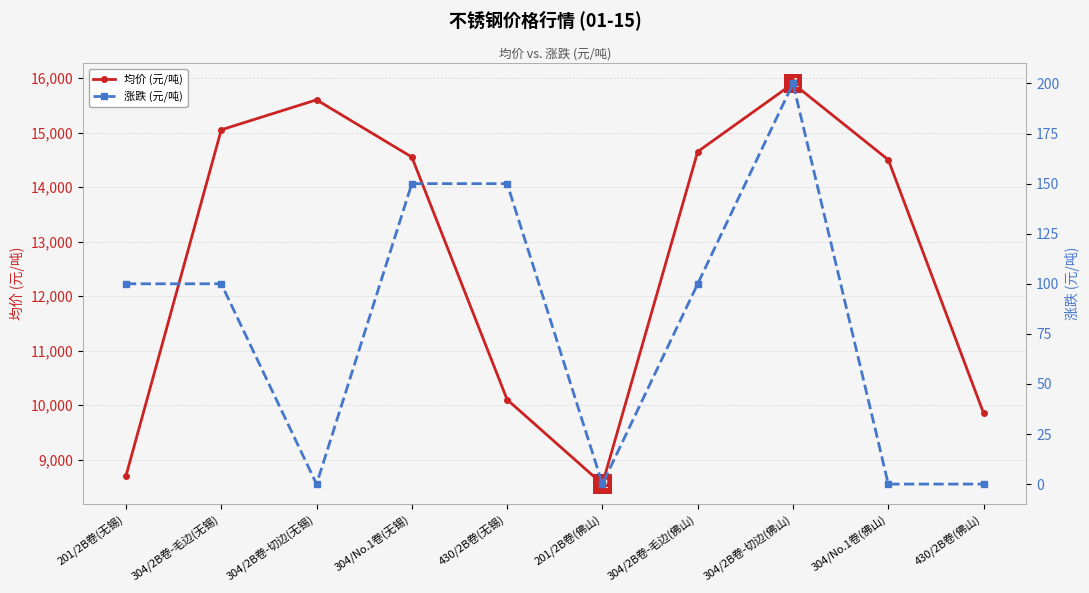

True or false: 均价 (元/吨) has a value of 10100 at 430/2B卷(无锡).

True